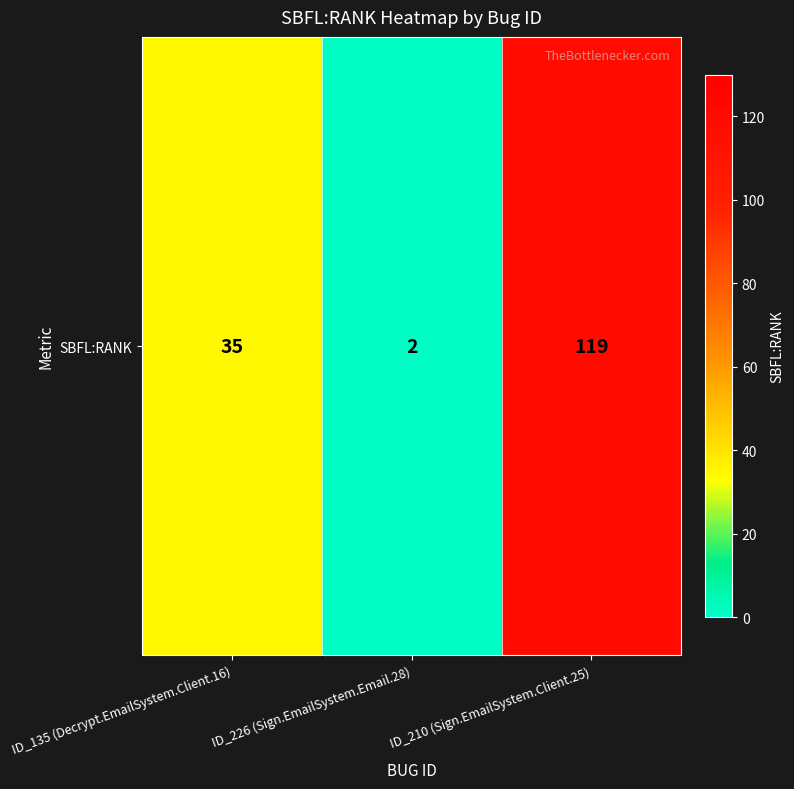

What is the difference between the values at ID_210 (Sign.EmailSystem.Client.25) and ID_135 (Decrypt.EmailSystem.Client.16)?

84